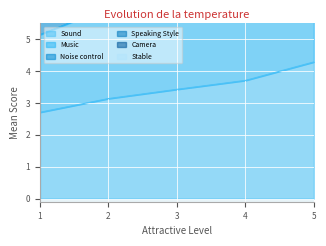

At which label does Speaking Style reach its peak?

5